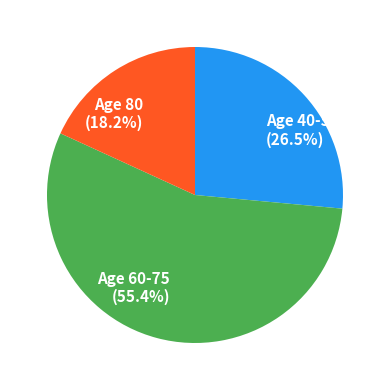

Rank the categories by value from lowest to highest.

Age 80, Age 40-55, Age 60-75